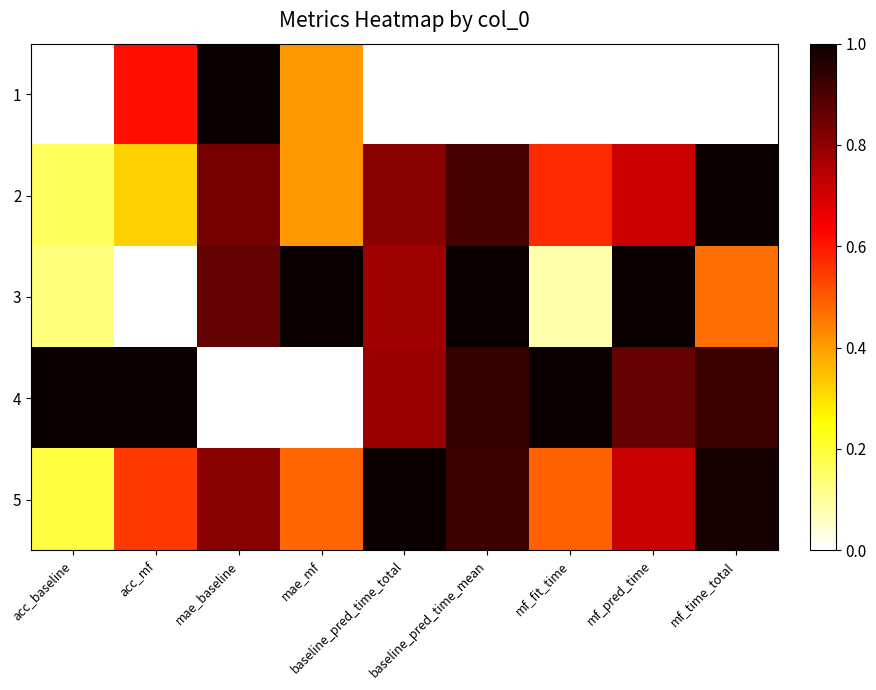

Reading right to left, transcribe all the data shown in this chart.

1: mf_time_total=0.0	mf_pred_time=0.0	mf_fit_time=0.0	baseline_pred_time_mean=0.0	baseline_pred_time_total=0.0	mae_mf=0.4	mae_baseline=1.0	acc_mf=0.6	acc_baseline=0.0
2: mf_time_total=1.0	mf_pred_time=0.7	mf_fit_time=0.6	baseline_pred_time_mean=0.9	baseline_pred_time_total=0.8	mae_mf=0.4	mae_baseline=0.8	acc_mf=0.3	acc_baseline=0.2
3: mf_time_total=0.5	mf_pred_time=1.0	mf_fit_time=0.1	baseline_pred_time_mean=1.0	baseline_pred_time_total=0.8	mae_mf=1.0	mae_baseline=0.9	acc_mf=0.0	acc_baseline=0.1
4: mf_time_total=0.9	mf_pred_time=0.9	mf_fit_time=1.0	baseline_pred_time_mean=0.9	baseline_pred_time_total=0.8	mae_mf=0.0	mae_baseline=0.0	acc_mf=1.0	acc_baseline=1.0
5: mf_time_total=1.0	mf_pred_time=0.7	mf_fit_time=0.5	baseline_pred_time_mean=0.9	baseline_pred_time_total=1.0	mae_mf=0.5	mae_baseline=0.8	acc_mf=0.5	acc_baseline=0.2